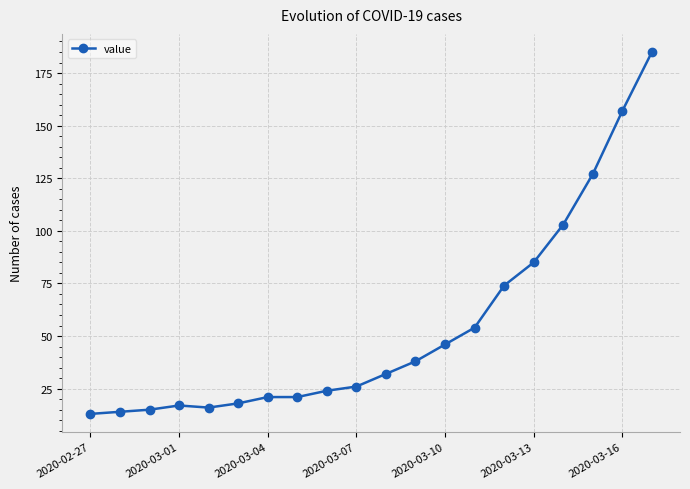

Reading left to right, transcribe all the data shown in this chart.

13	14	15	17	16	18	21	21	24	26	32	38	46	54	74	85	103	127	157	185